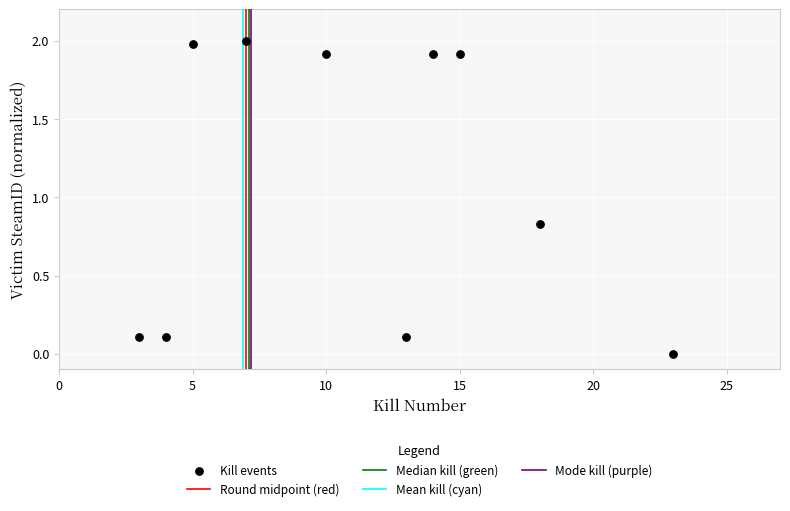

What is the average X value?

11.2